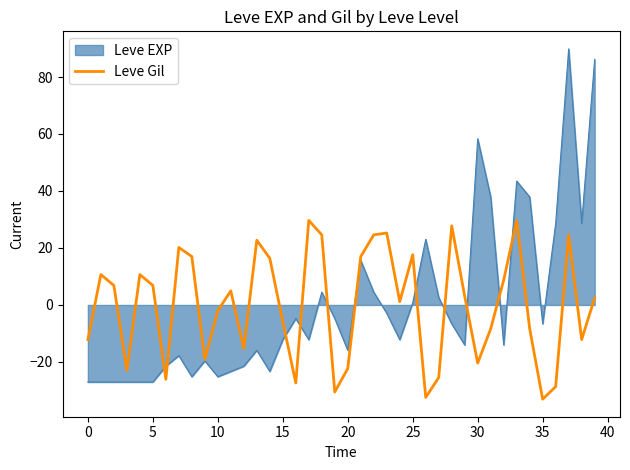

What is the maximum value for Leve EXP?

89.9